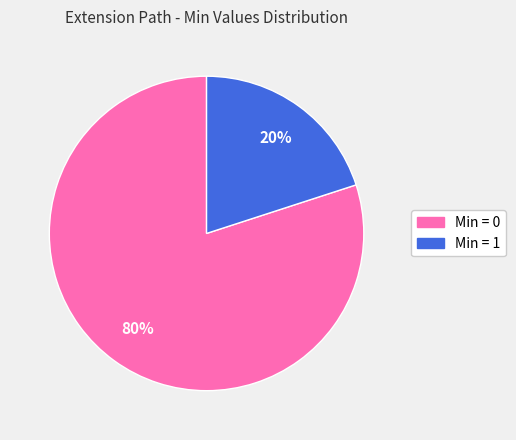

To the nearest percent, what is the average slice percentage?

50%